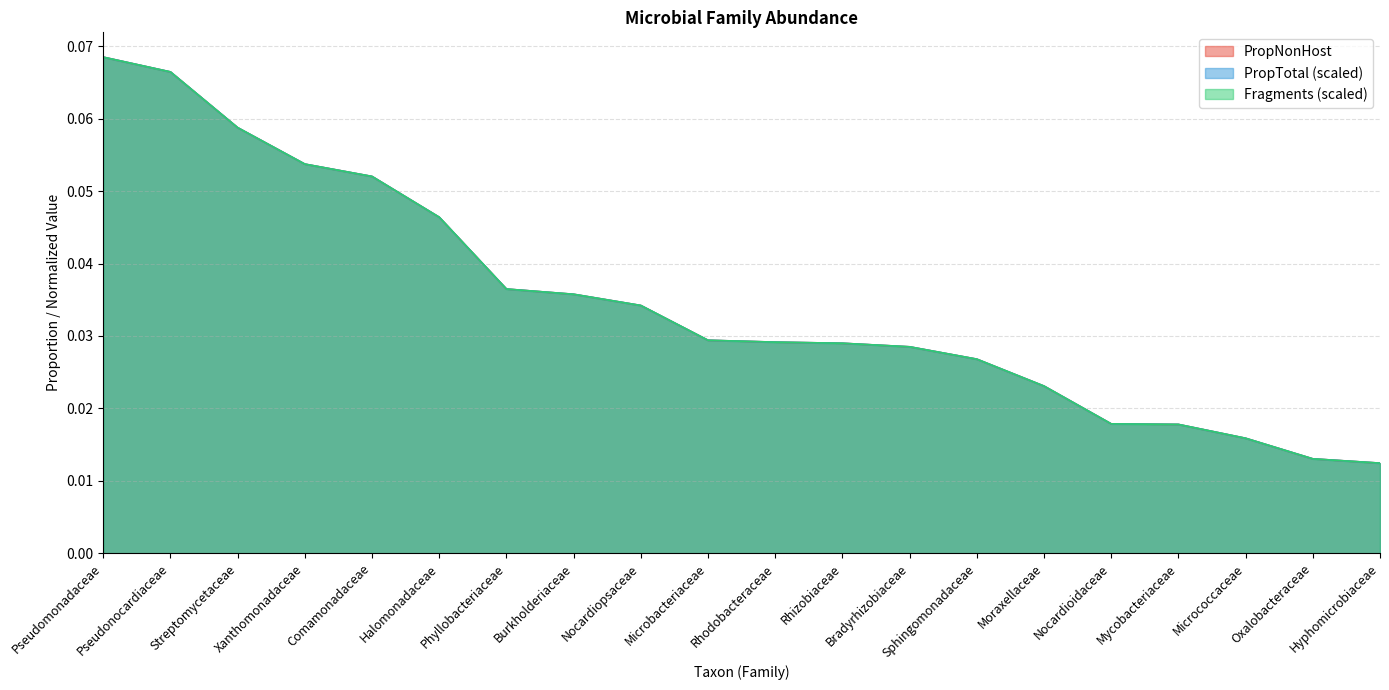

At which label does PropNonHost reach its minimum?

Hyphomicrobiaceae